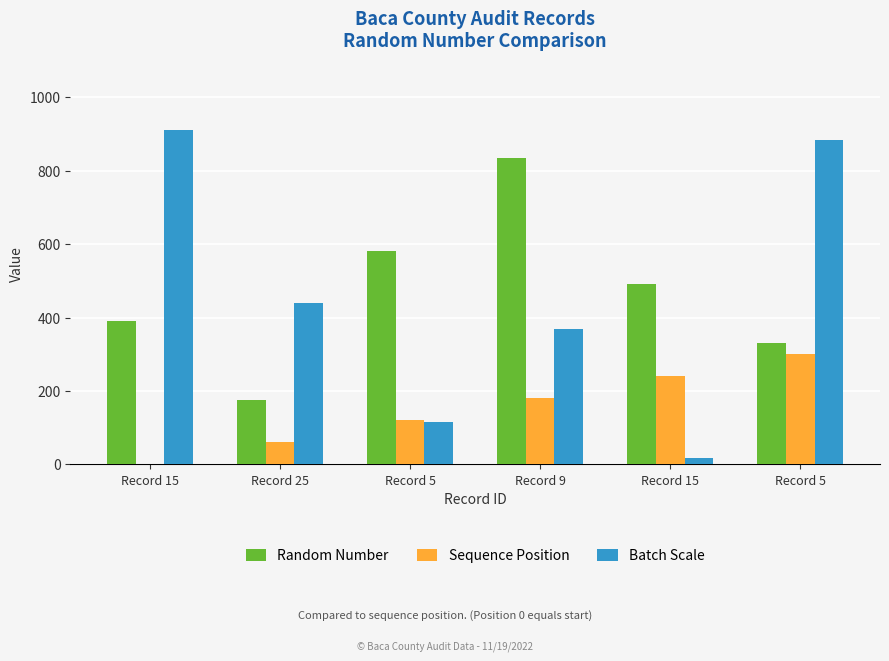

Are the bars horizontal?

No